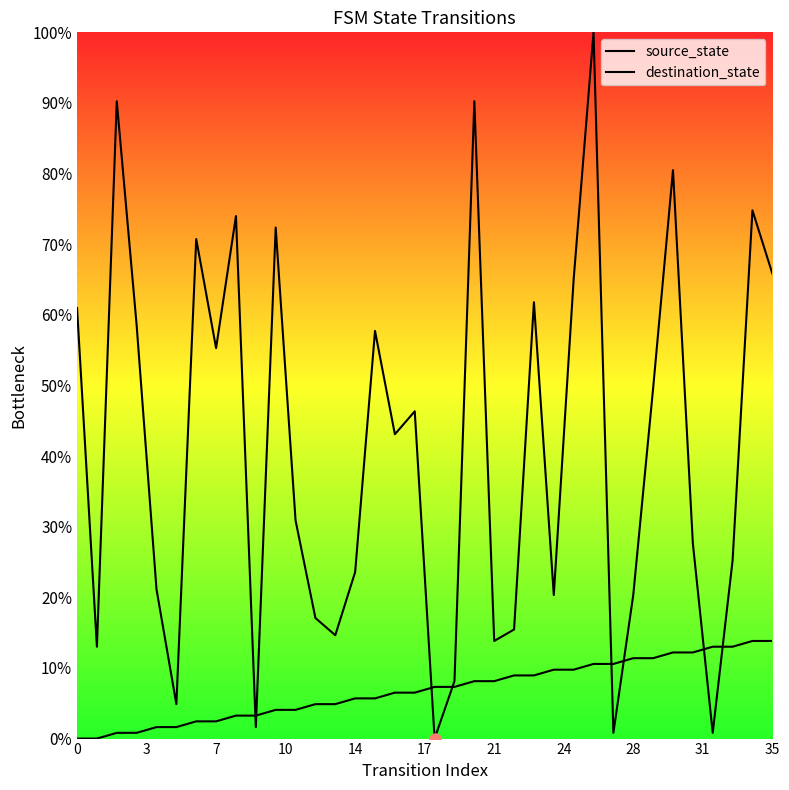

Which series has the widest spread of values?

destination_state